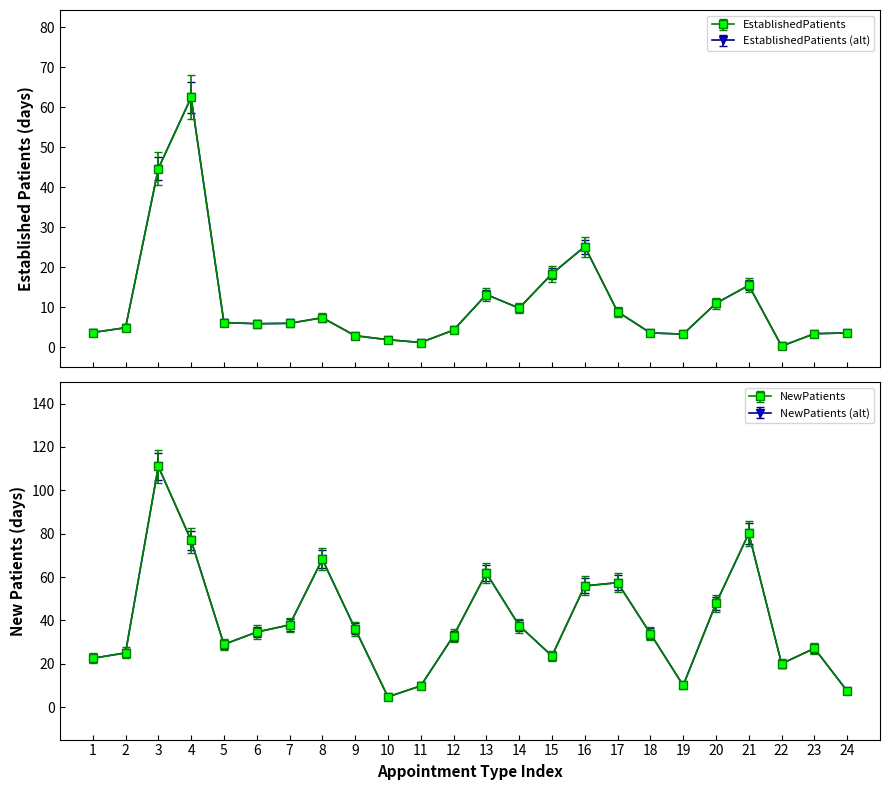

True or false: EstablishedPatients and NewPatients intersect in this chart.

False